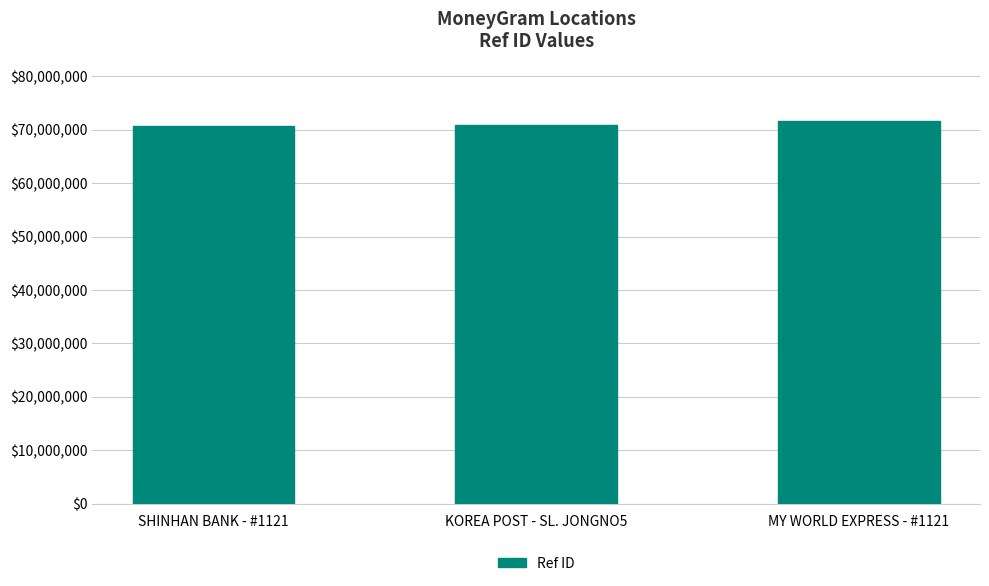

Does the chart contain any negative values?

No